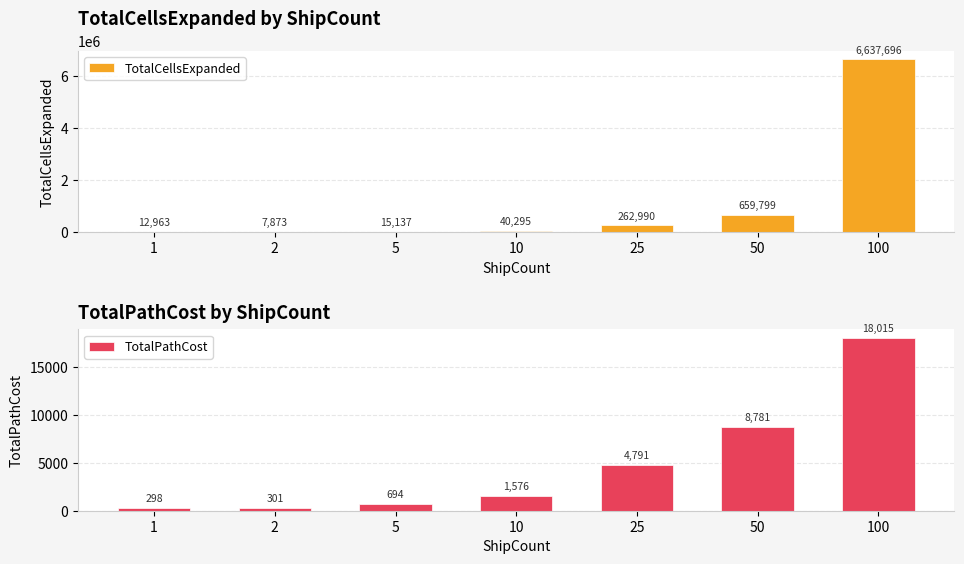

What is the minimum value shown in the chart?

298